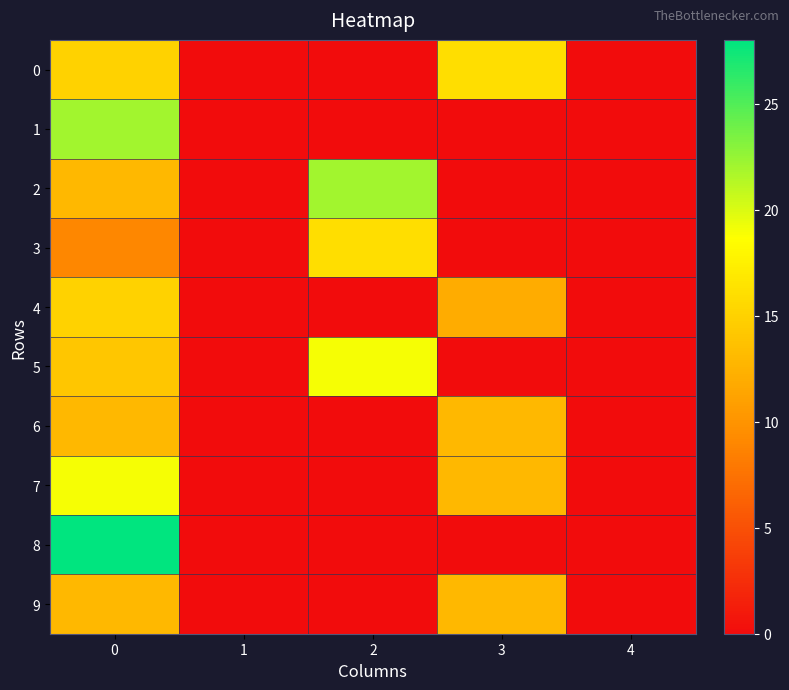

Reading left to right, extract all data points from this chart.

0: 0=15	1=0	2=0	3=16	4=0
1: 0=22	1=0	2=0	3=0	4=0
2: 0=13	1=0	2=22	3=0	4=0
3: 0=9	1=0	2=16	3=0	4=0
4: 0=15	1=0	2=0	3=12	4=0
5: 0=14	1=0	2=19	3=0	4=0
6: 0=13	1=0	2=0	3=13	4=0
7: 0=19	1=0	2=0	3=13	4=0
8: 0=28	1=0	2=0	3=0	4=0
9: 0=13	1=0	2=0	3=13	4=0